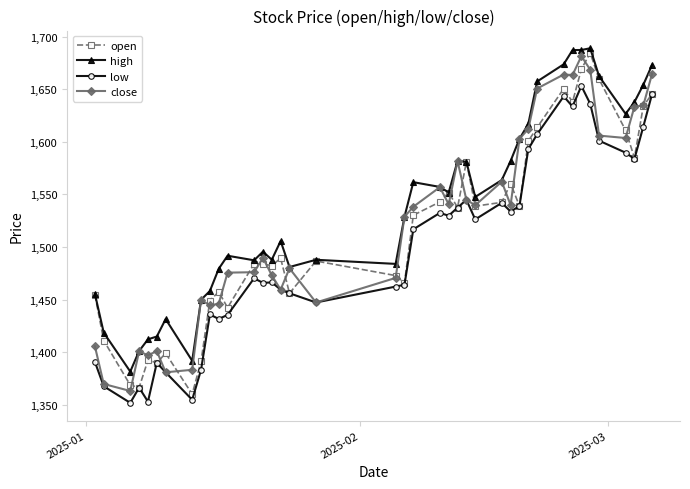

True or false: high and low intersect in this chart.

False